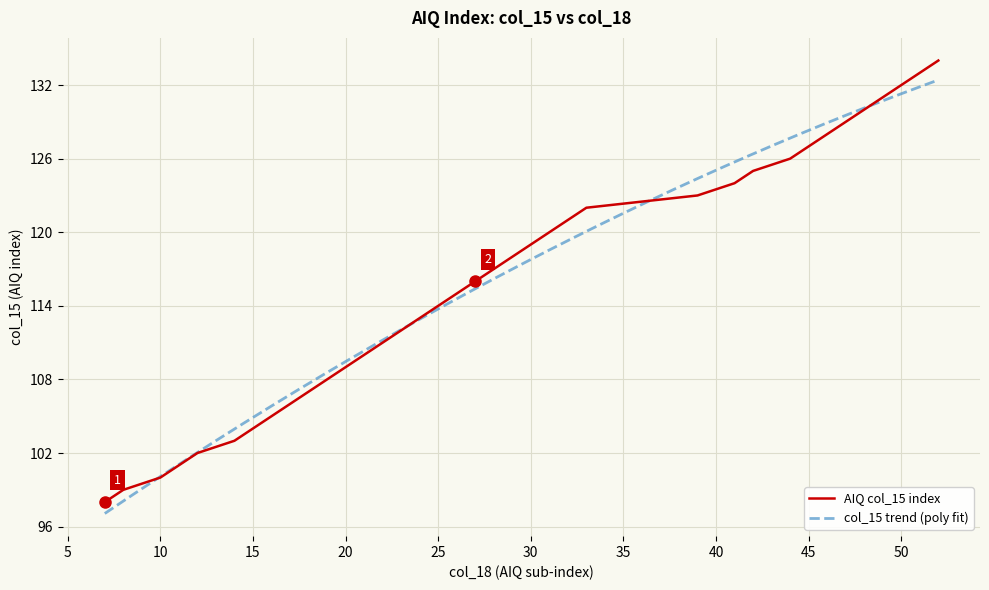

The value of AIQ col_15 index at 45 is 127. True or false?

True